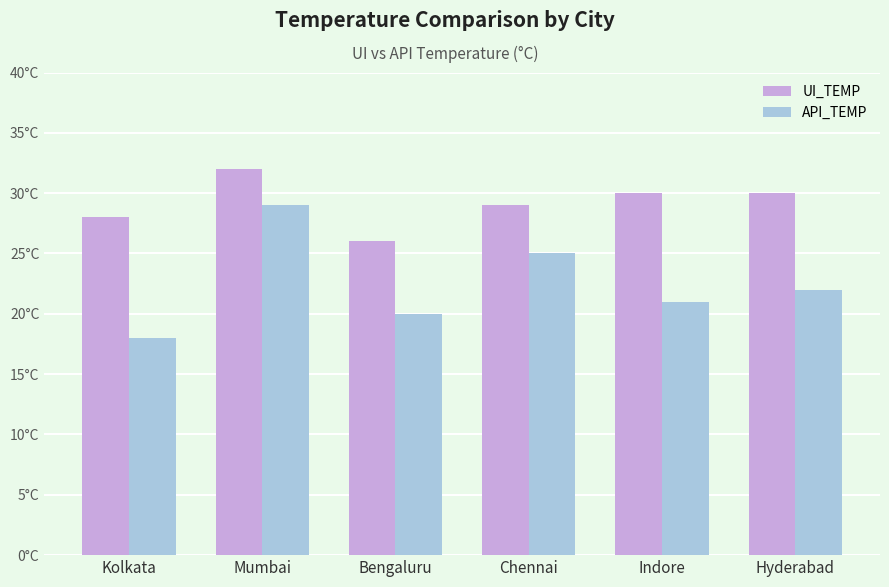

Does the chart contain any negative values?

No